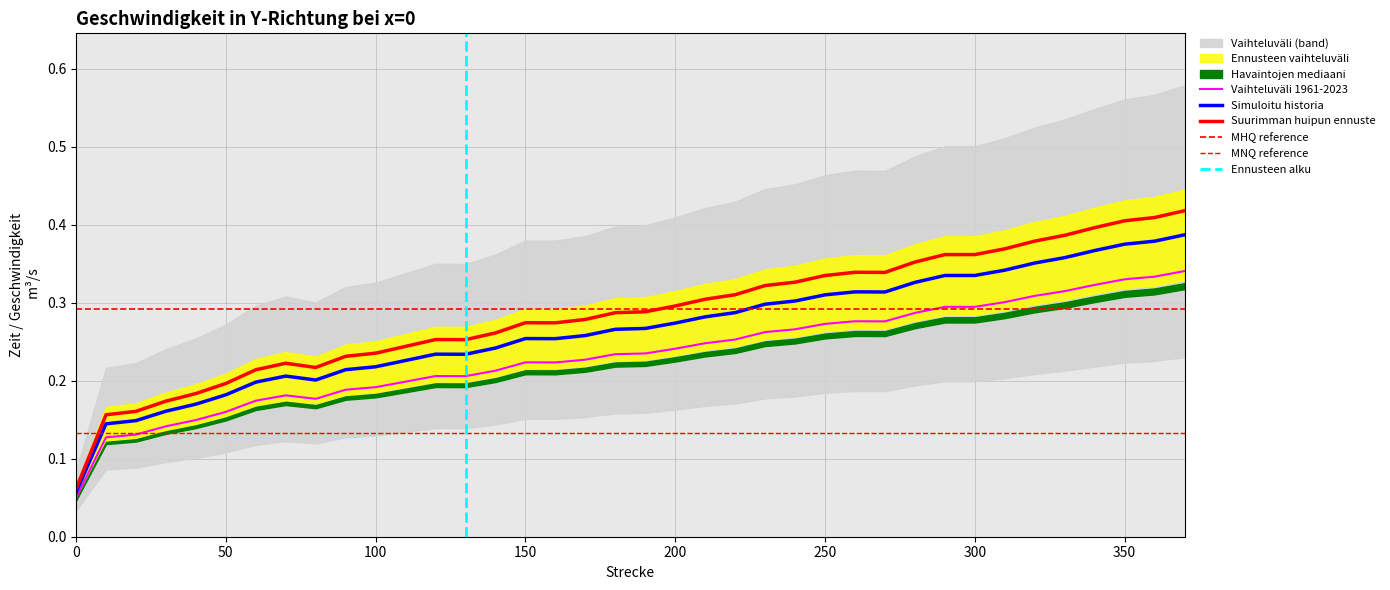

Reading left to right, what are all the values shown in this chart?

0.0	0.1	0.1	0.1	0.1	0.2	0.2	0.2	0.2	0.2	0.2	0.2	0.2	0.2	0.2	0.2	0.2	0.2	0.2	0.2	0.2	0.2	0.3	0.3	0.3	0.3	0.3	0.3	0.3	0.3	0.3	0.3	0.3	0.3	0.3	0.3	0.3	0.3